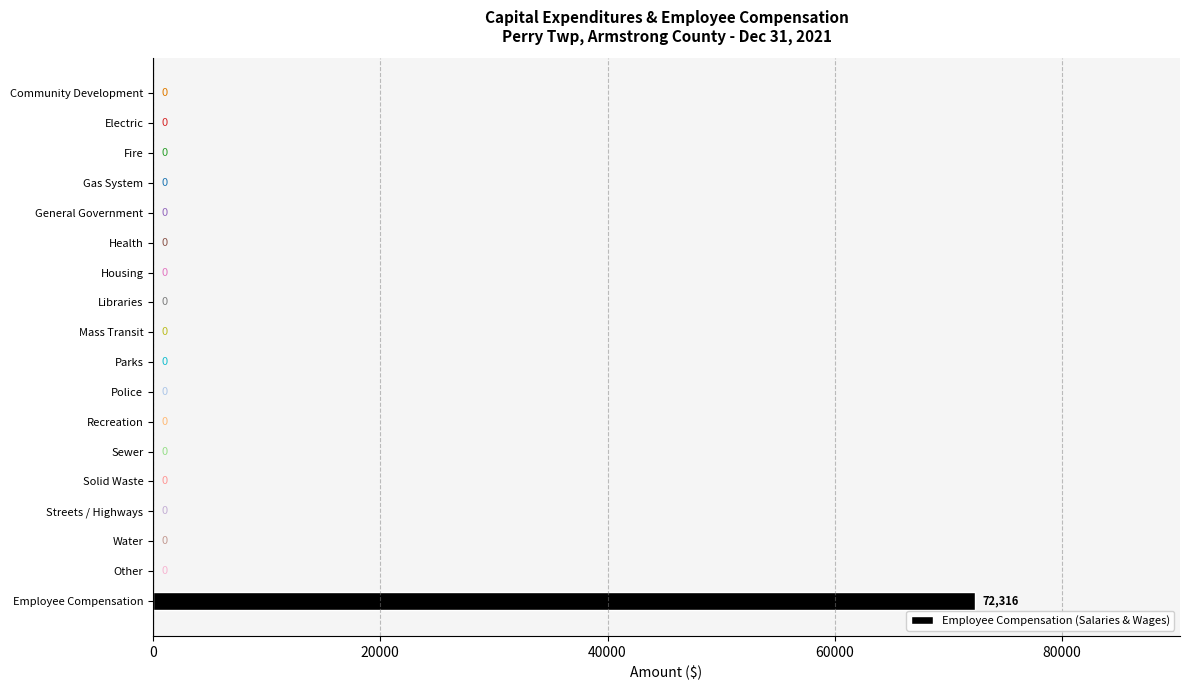

List the labels in order of value, smallest first.

Community Development, Electric, Fire, Gas System, General Government, Health, Housing, Libraries, Mass Transit, Parks, Police, Recreation, Sewer, Solid Waste, Streets / Highways, Water, Other, Employee Compensation